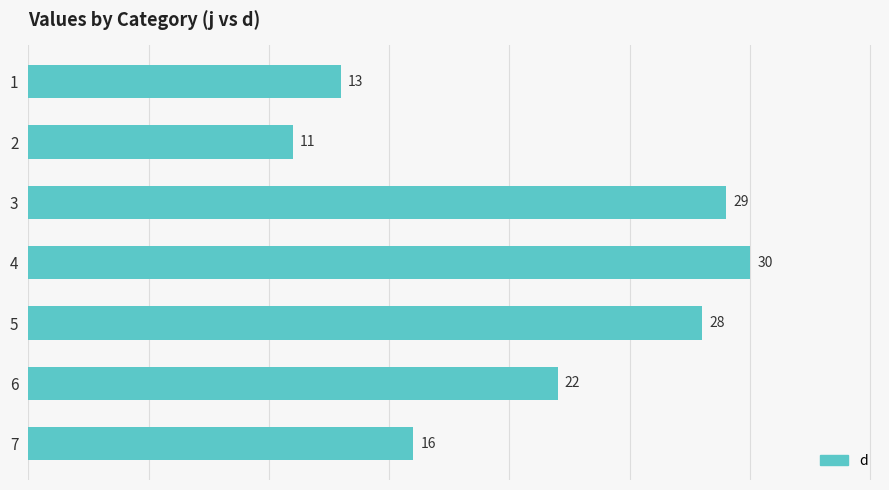

How many data points are less than 22?

3